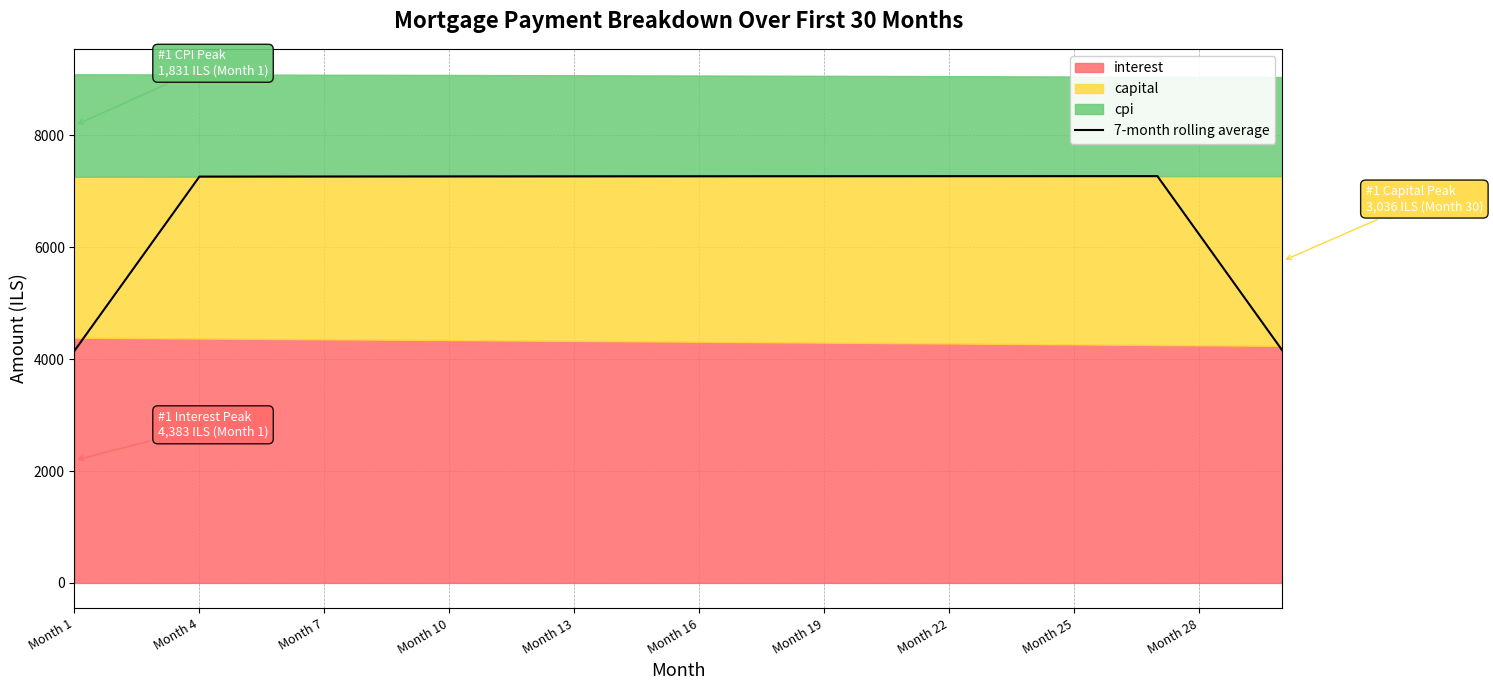

How many values are below 7268?

14